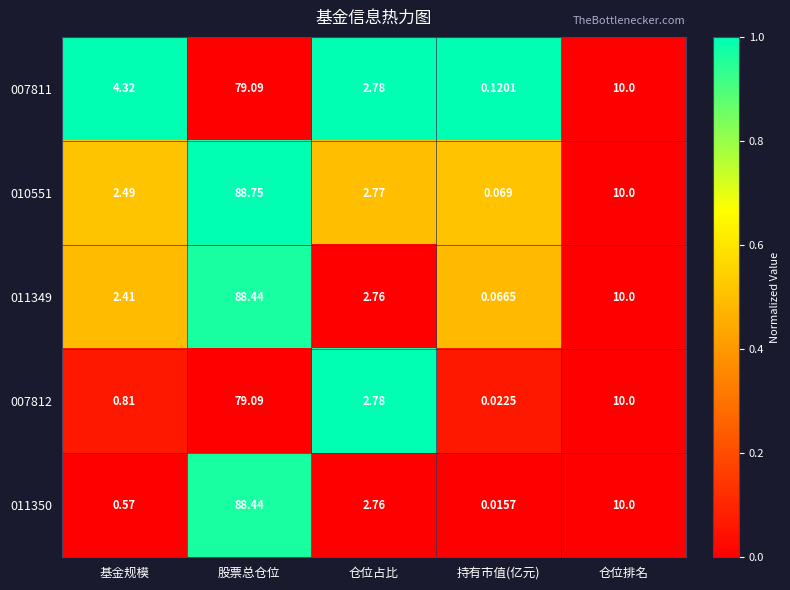

List the labels in order of 010551 value, largest first.

股票总仓位, 仓位排名, 仓位占比, 基金规模, 持有市值(亿元)